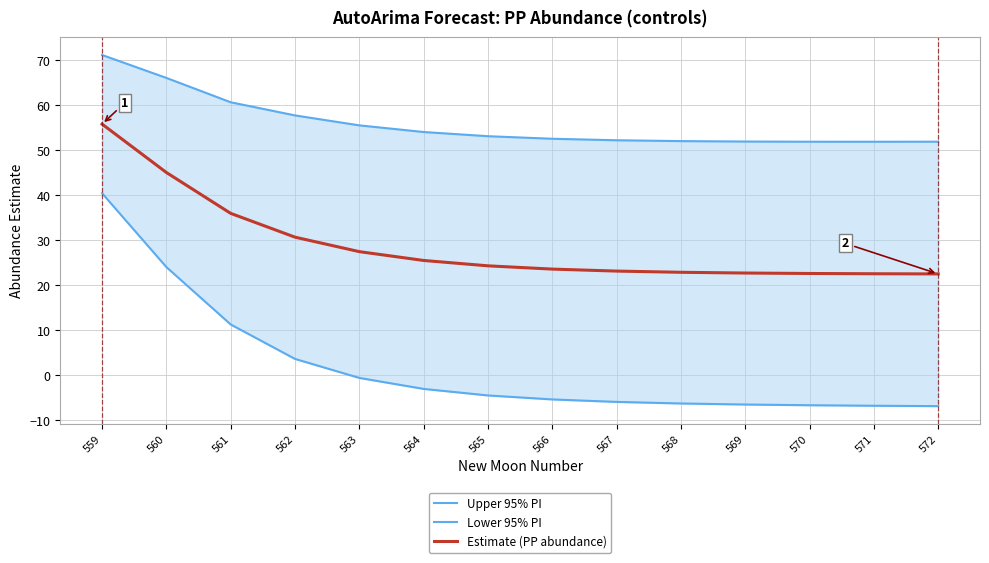

List the labels in order of Estimate (PP abundance) value, smallest first.

572, 571, 570, 569, 568, 567, 566, 565, 564, 563, 562, 561, 560, 559